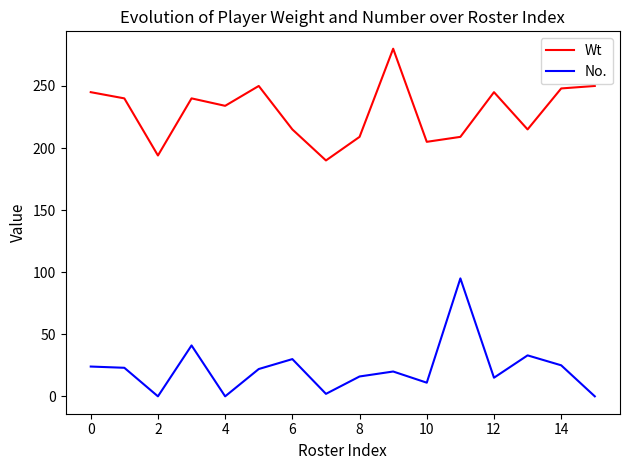

Is this an area chart (filled region under the line)?

No